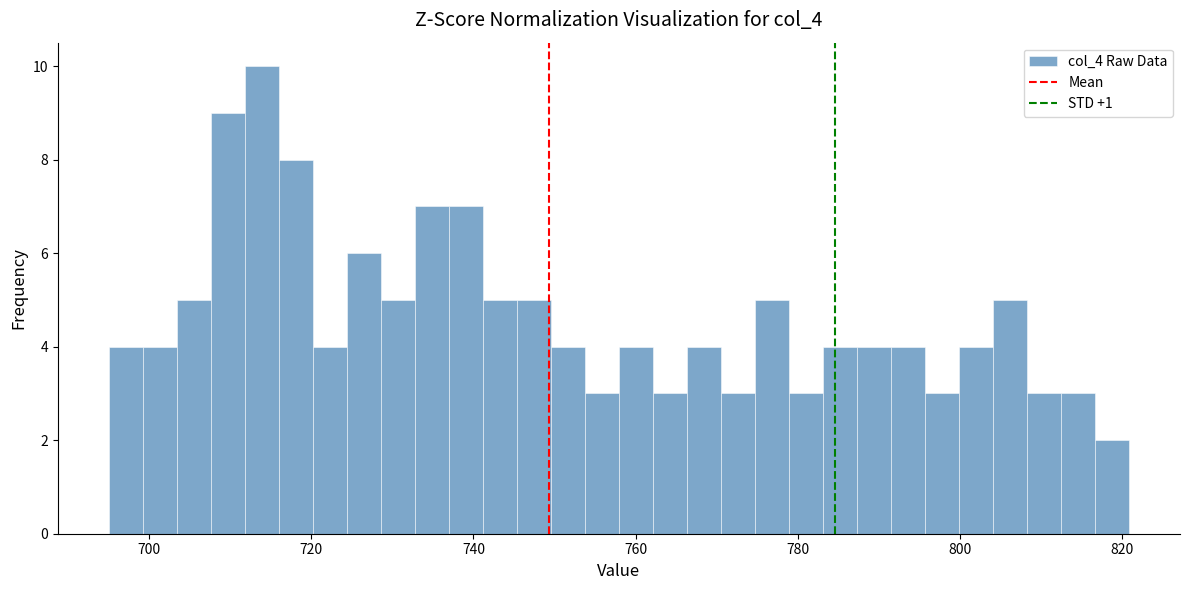

Around what value on the x-axis is the tallest bar? Give the approximate position of its centre, as read against the axis.

714